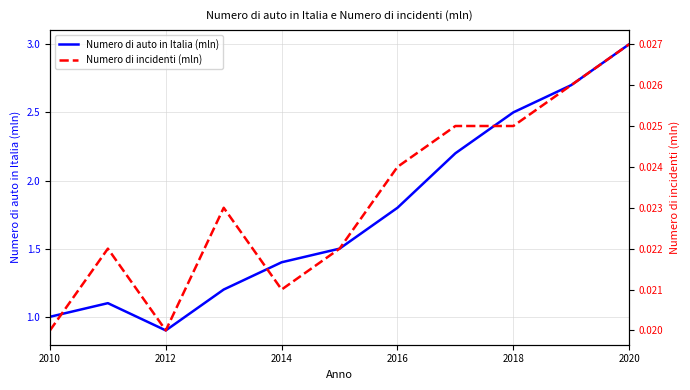

How many lines are shown in the chart?

2